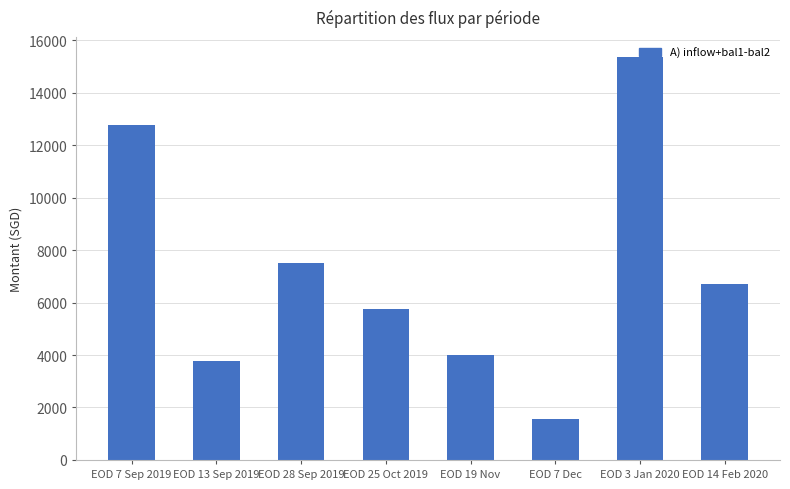

What is the average value?

7174.9